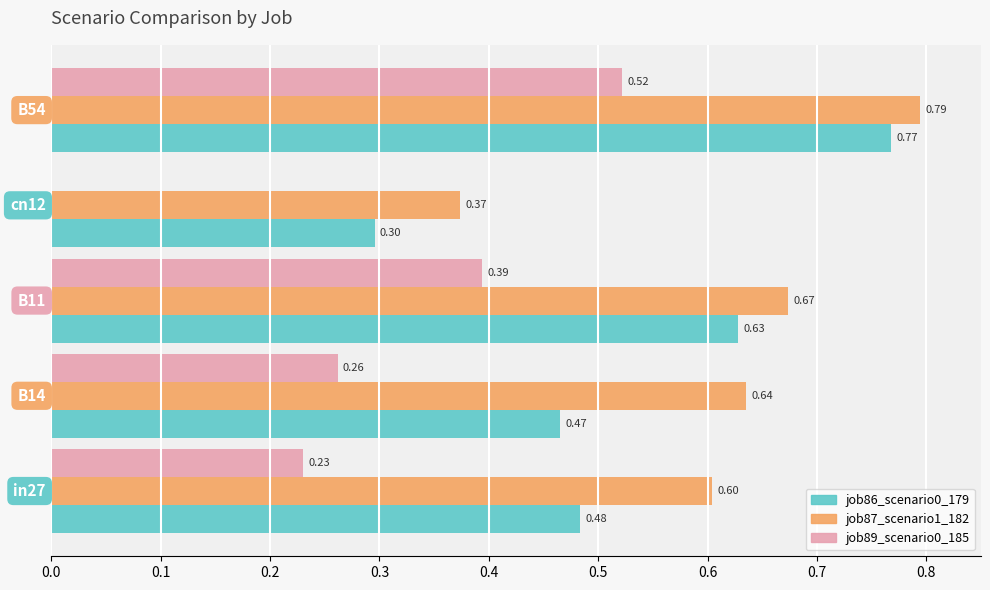

What is the sum of all job89_scenario0_185 values?

1.4